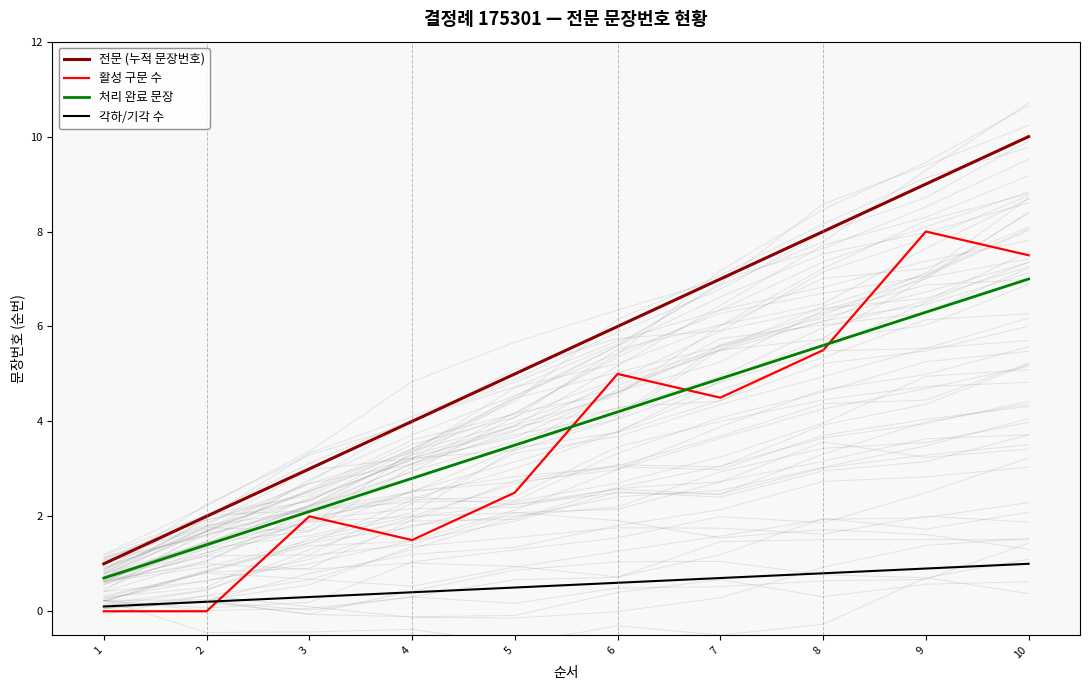

How many lines are shown in the chart?

4